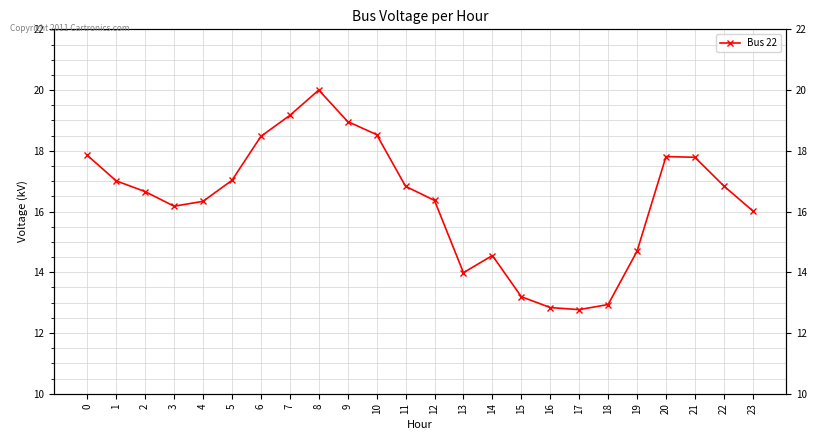

What is the difference between the maximum and second lowest values?

7.2